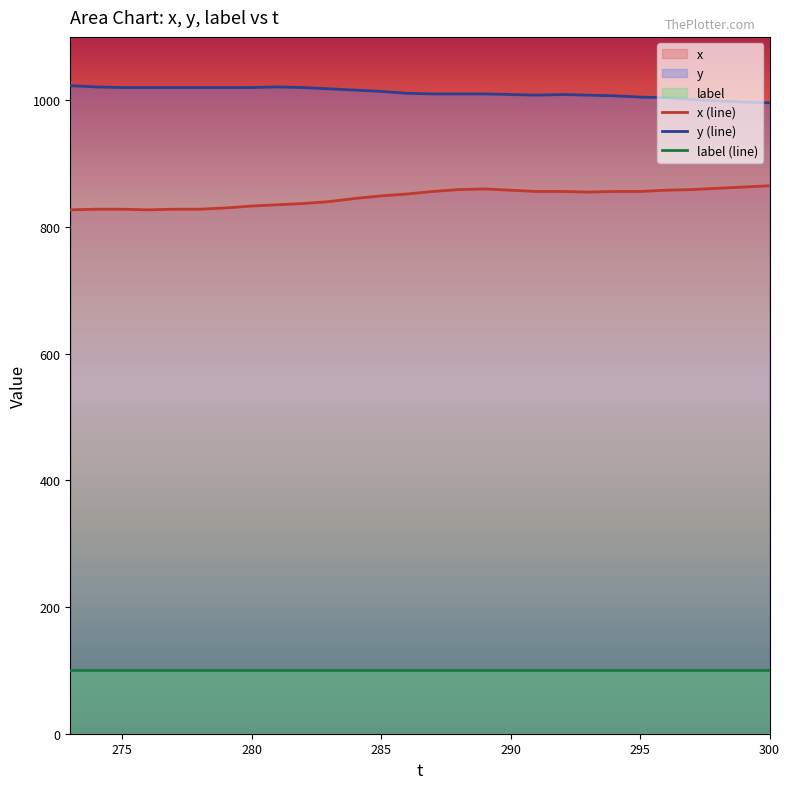

True or false: x (line) has a value of 865 at 300.

True